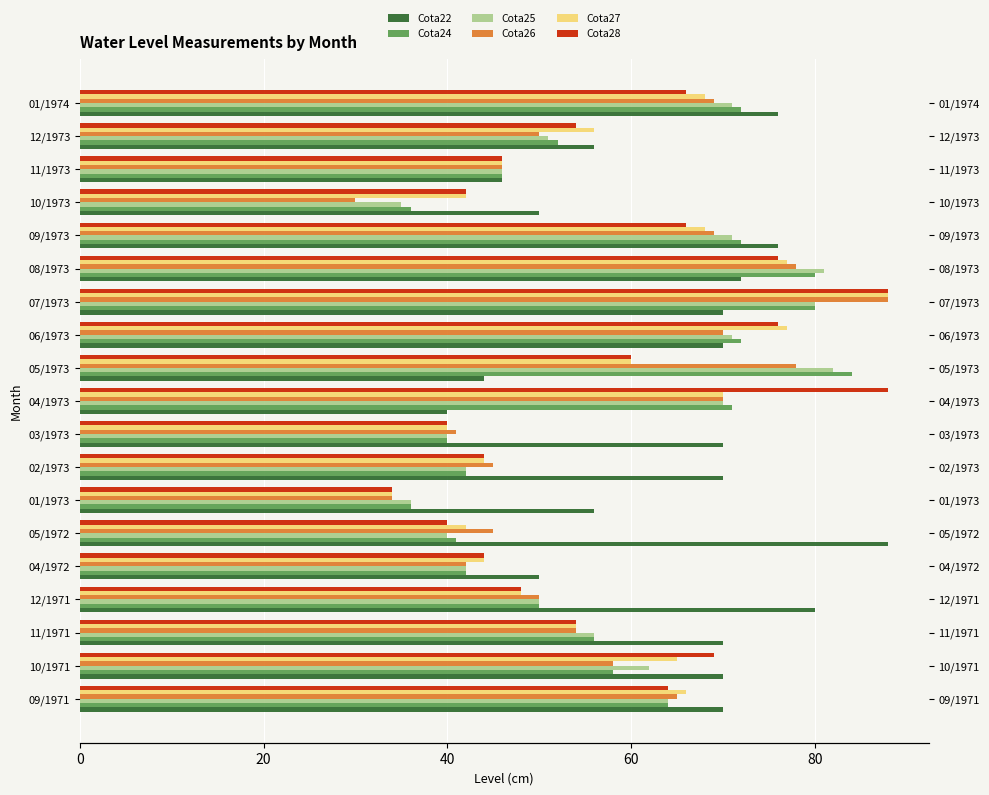

The Cota27 series shows 72 at 10/1973. True or false?

False